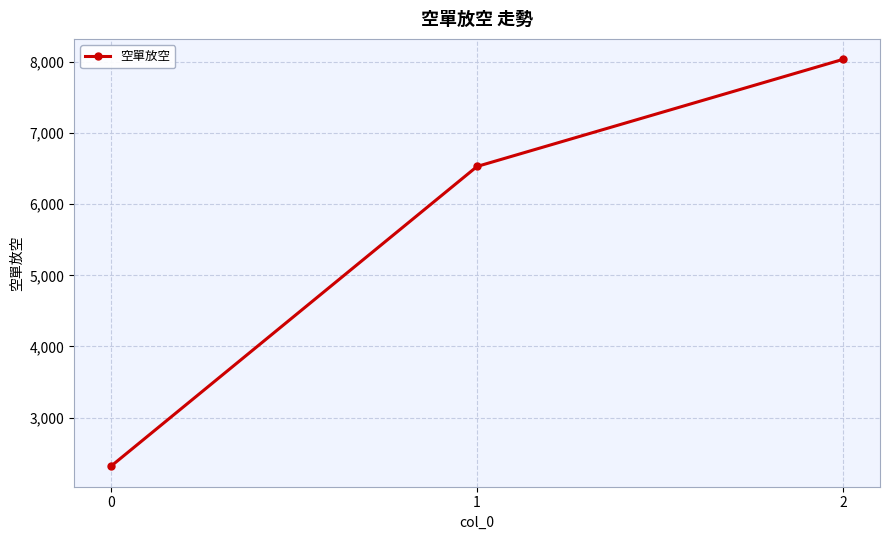

Does the chart have visible grid lines?

Yes